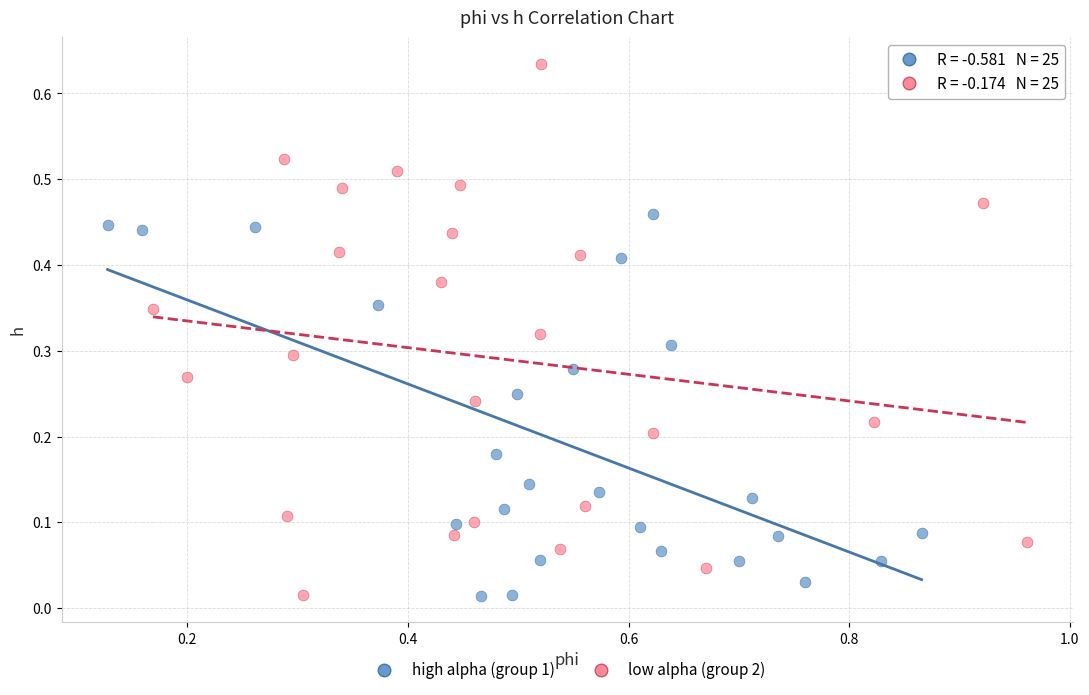

Which series contains the highest Y value?

low alpha (group 2)